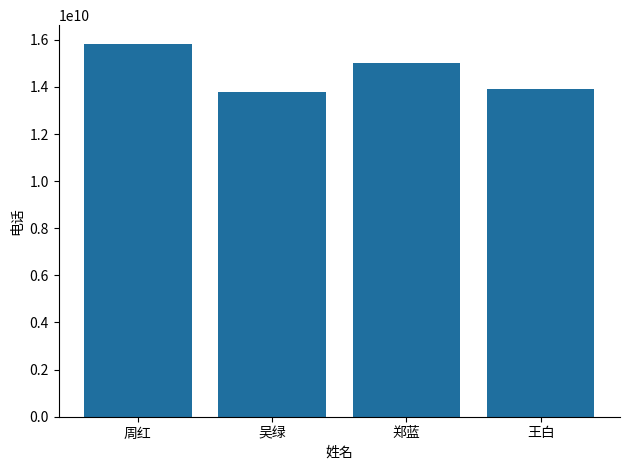

What is the difference between the values at 郑蓝 and 吴绿?

1228695433